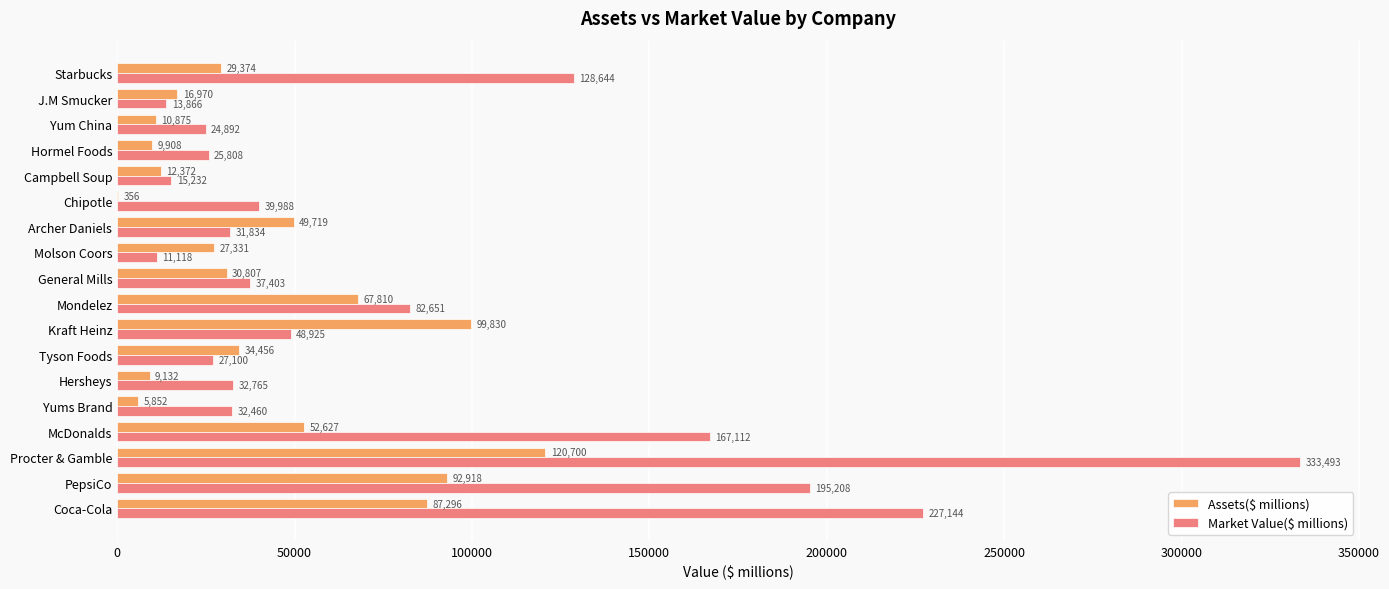

True or false: Assets($ millions) has a value of 355.8 at Chipotle.

True